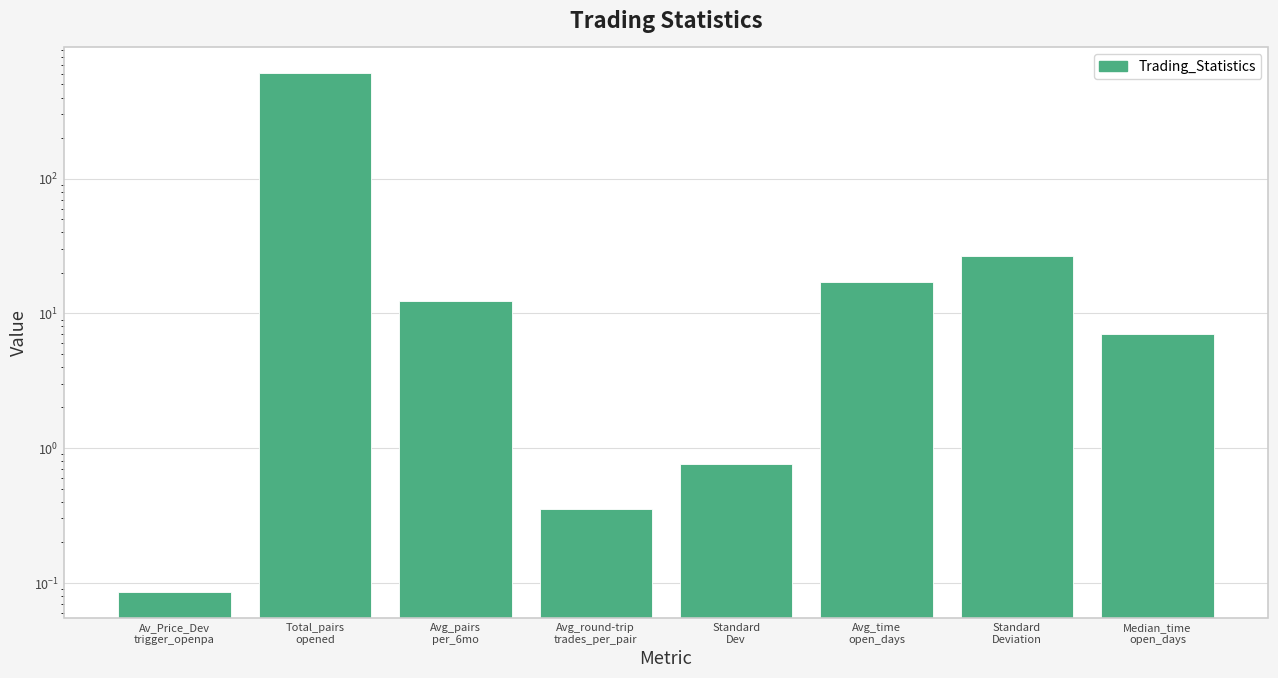

List the labels in order of value, largest first.

Total_pairs
opened, Standard
Deviation, Avg_time
open_days, Avg_pairs
per_6mo, Median_time
open_days, Standard
Dev, Avg_round-trip
trades_per_pair, Av_Price_Dev
trigger_openpa